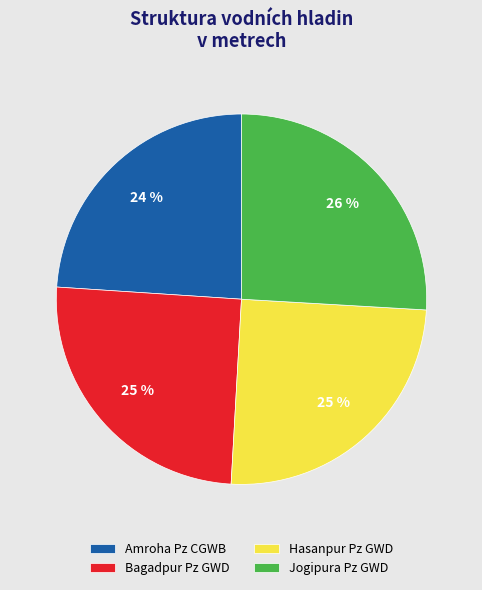

Is there a majority slice in this chart?

No